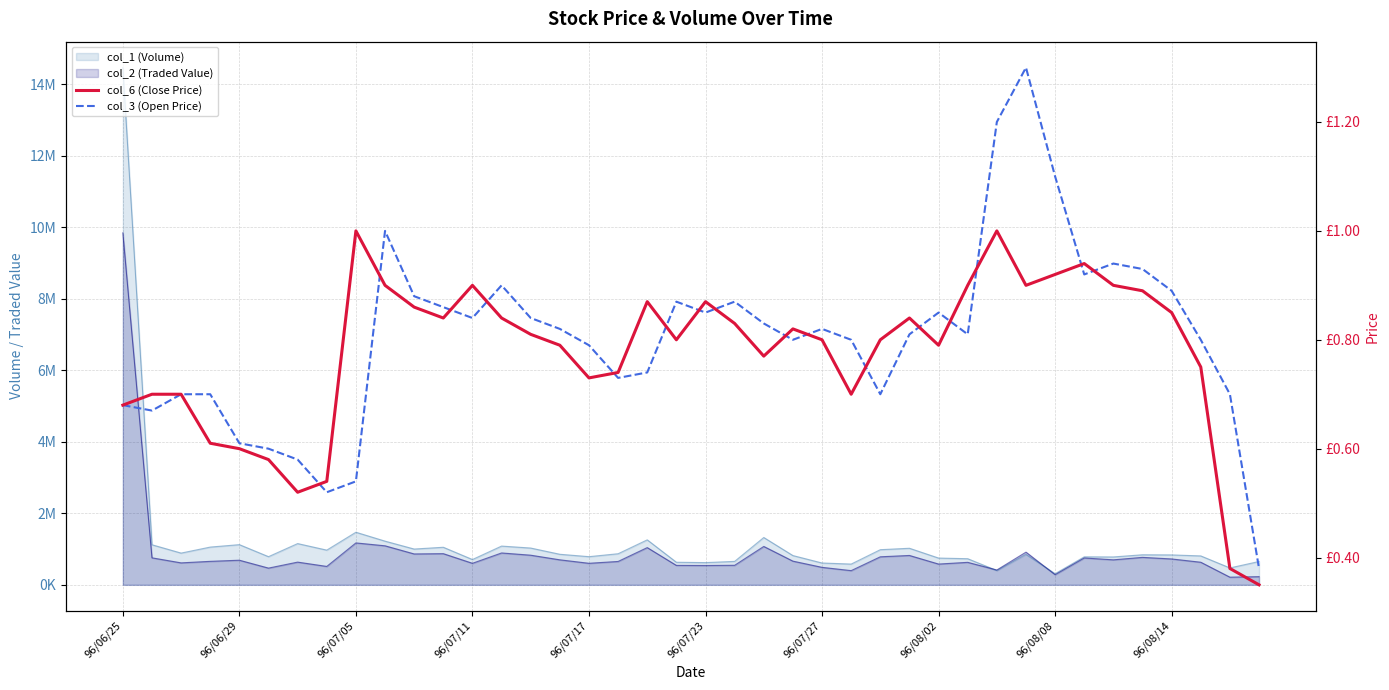

After their last crossing, which series has the higher values: col_3 (Open Price) or col_6 (Close Price)?

col_3 (Open Price)